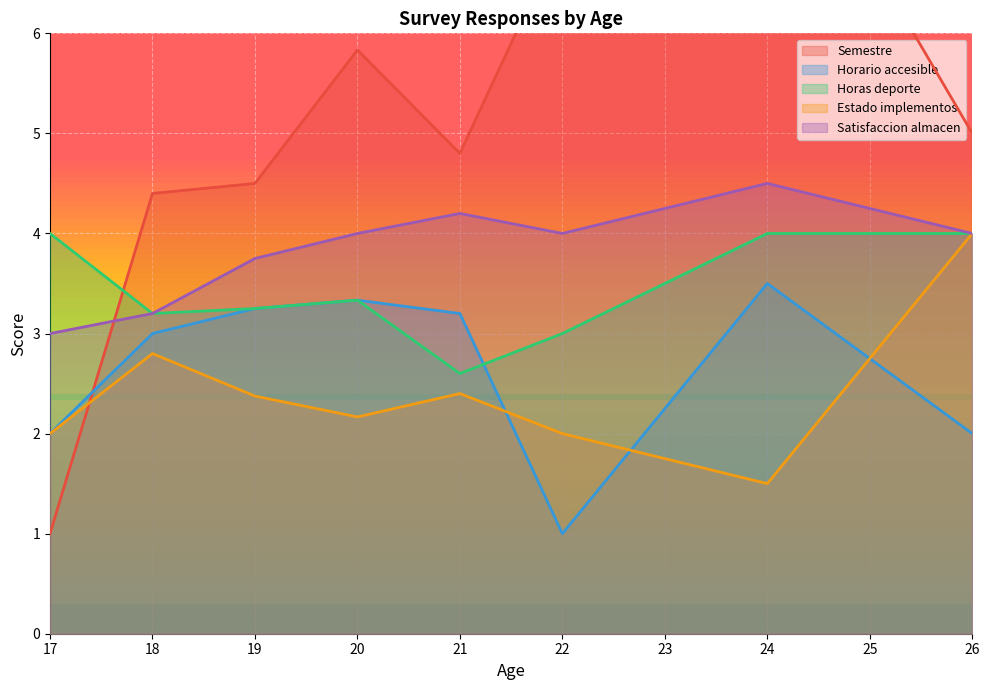

True or false: Horario accesible and Satisfaccion almacen intersect in this chart.

False